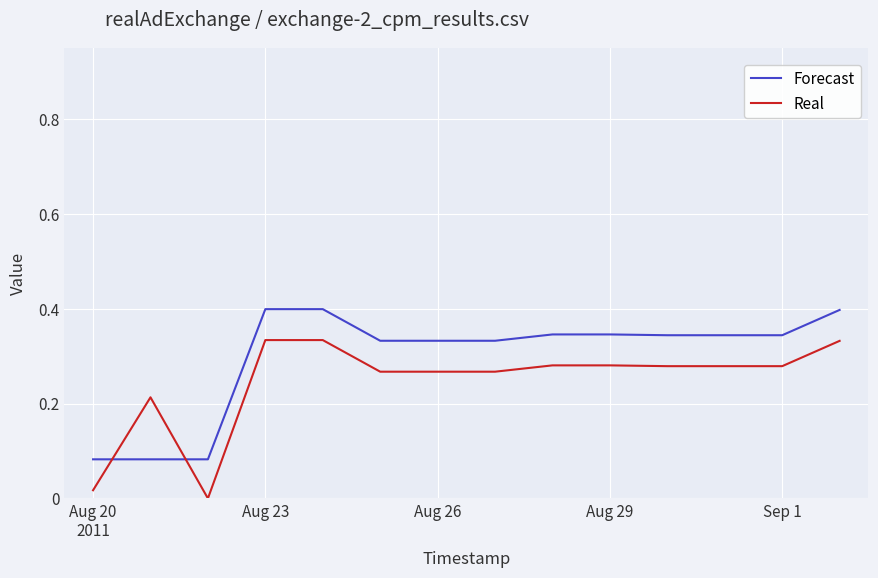

Which series has the largest total across all categories?

Forecast